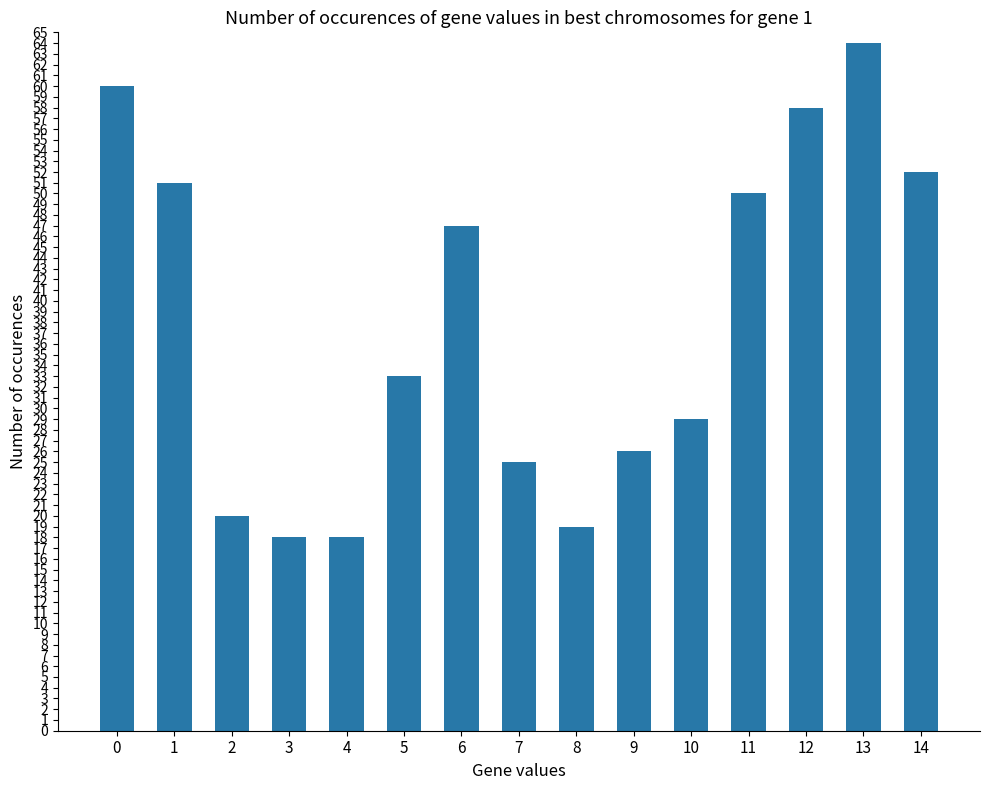

At which label is the value closest to 41?

6